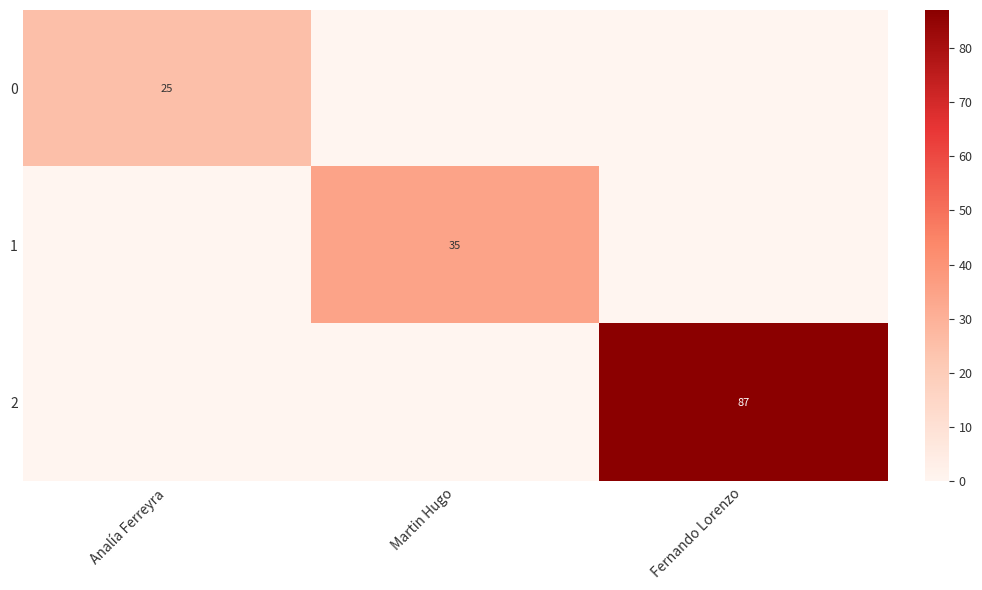

The value of 2 at Fernando Lorenzo is 54. True or false?

False